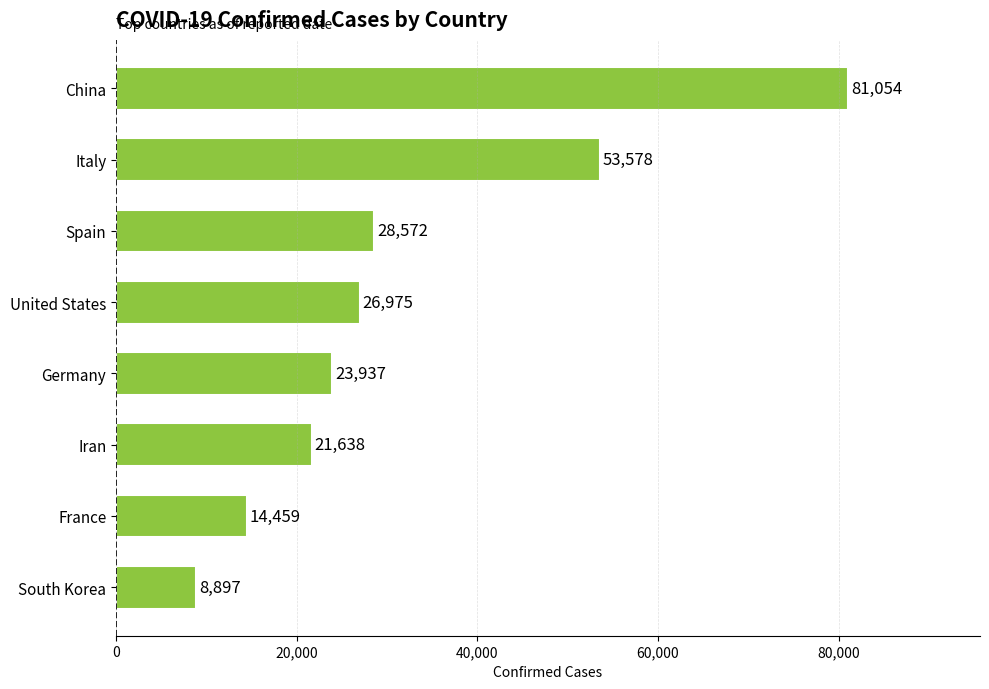

The chart shows a value of 7871 at United States. True or false?

False